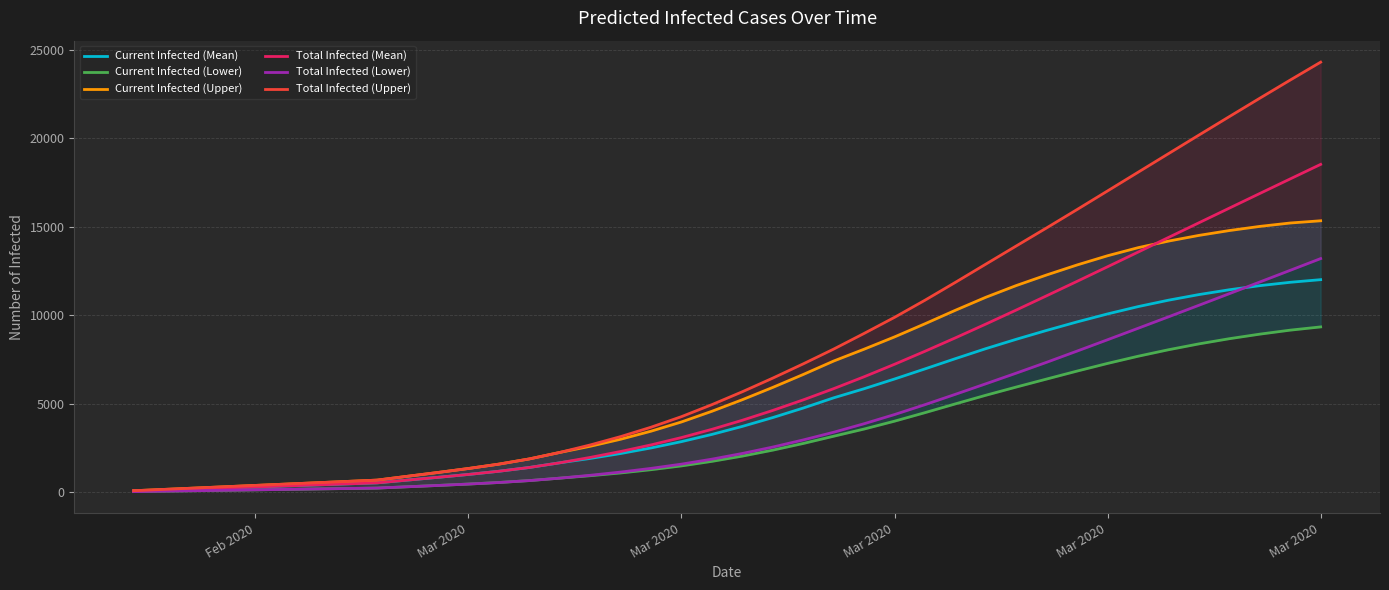

What is the sum of all Total Infected (Upper) values?

323055